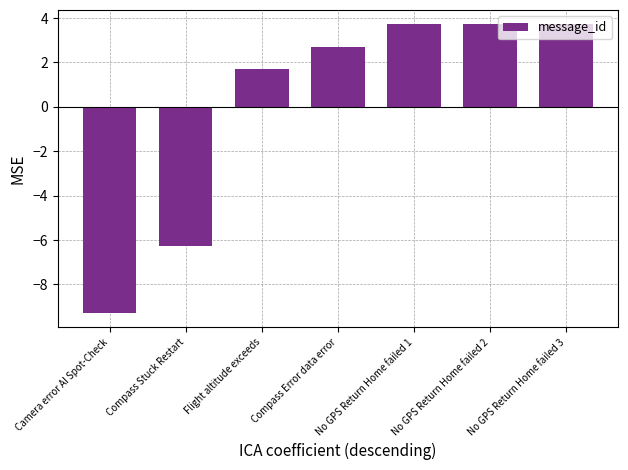

What is the maximum value shown in the chart?

3.7